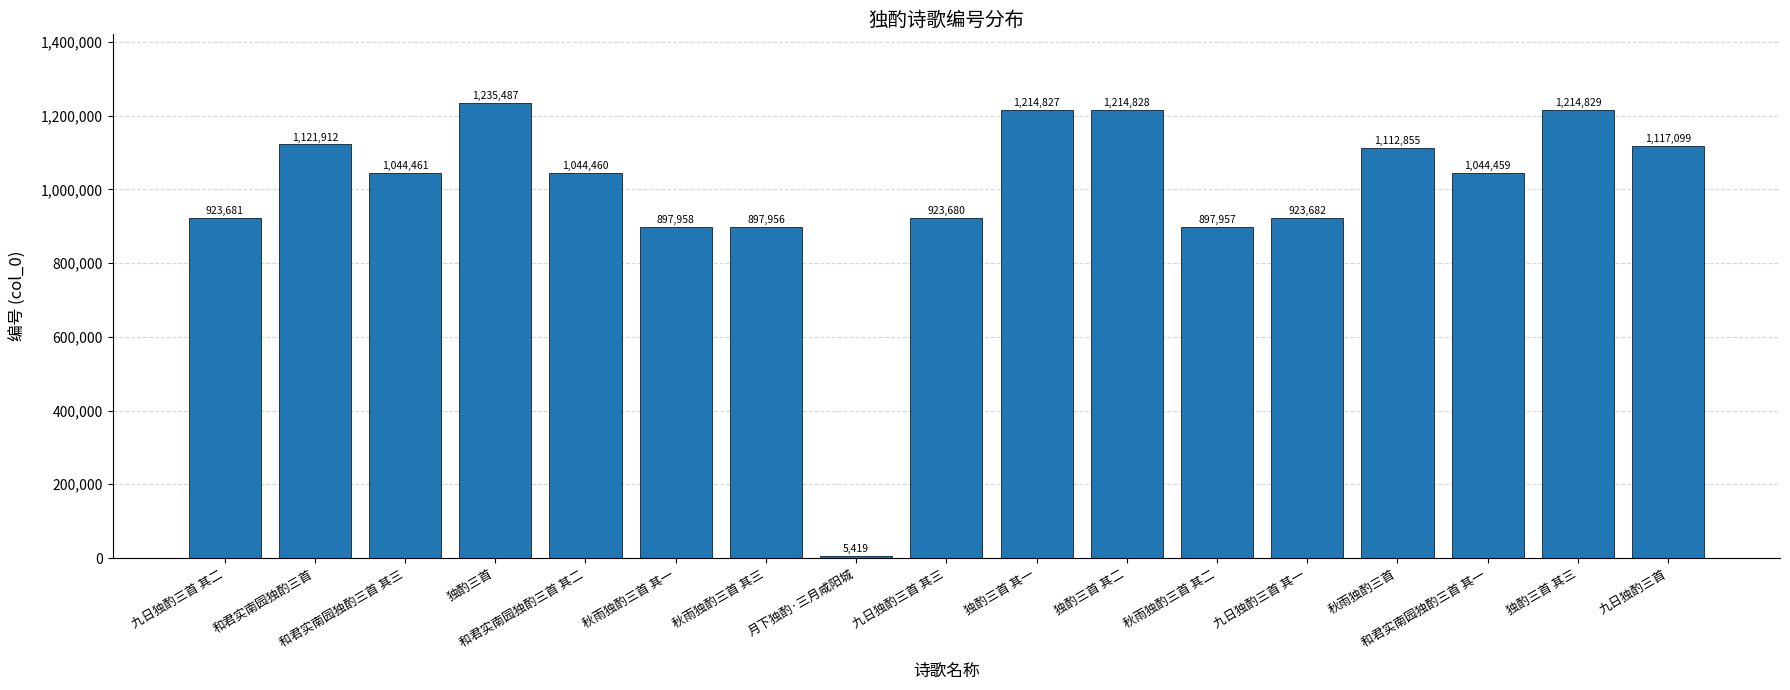

What is the average value?

990326